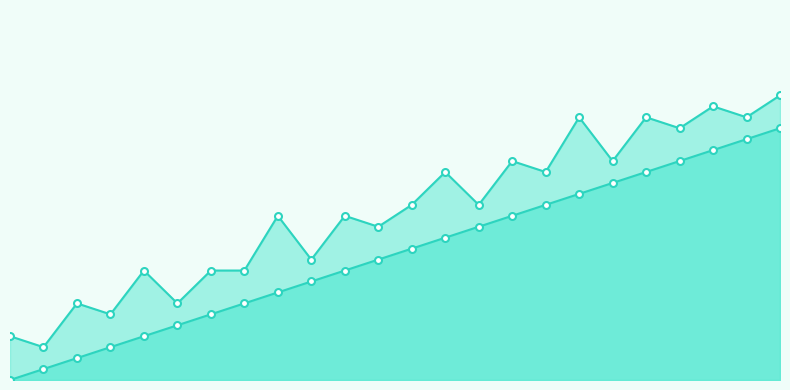

What is the ratio of the value at 14 to the value at 8?

1.8